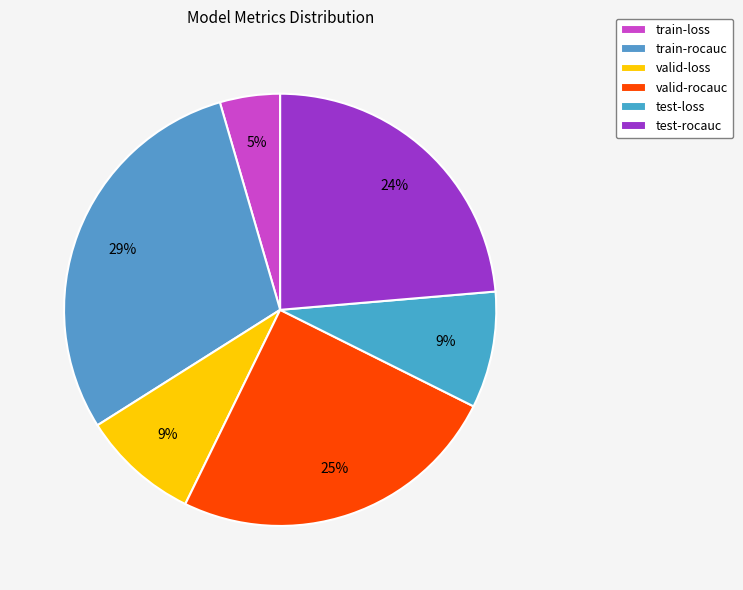

Is there any slice that represents more than half of the pie?

No